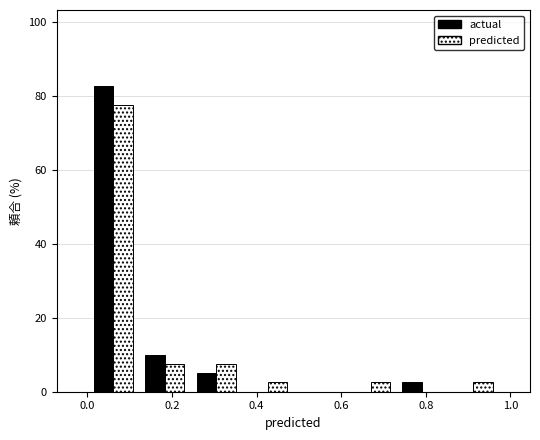

Reading left to right, transcribe this chart: for each range on the x-axis, give the height of each series' bar. Neither the bar edges nor the heights are printed on the chart, so give them approximately, as read against the axes.

0.00 to 0.12: actual=82	predicted=78
0.12 to 0.24: actual=10	predicted=8
0.24 to 0.36: actual=6	predicted=8
0.36 to 0.48: actual=0	predicted=2
0.48 to 0.60: actual=0	predicted=0
0.60 to 0.74: actual=0	predicted=2
0.74 to 0.86: actual=2	predicted=0
0.86 to 0.98: actual=0	predicted=2